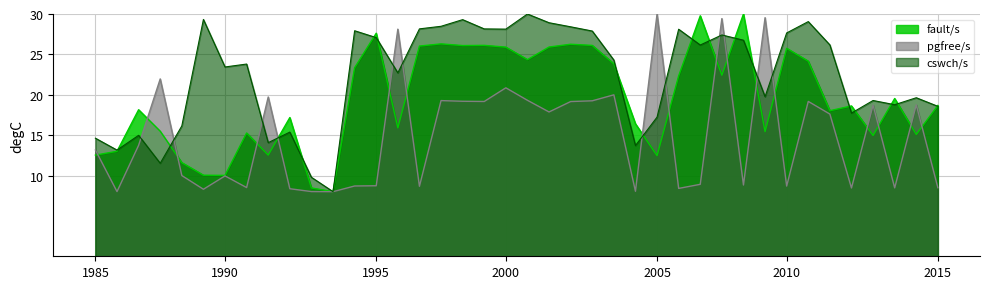

What is the average value of the pgfree/s series?

14.9